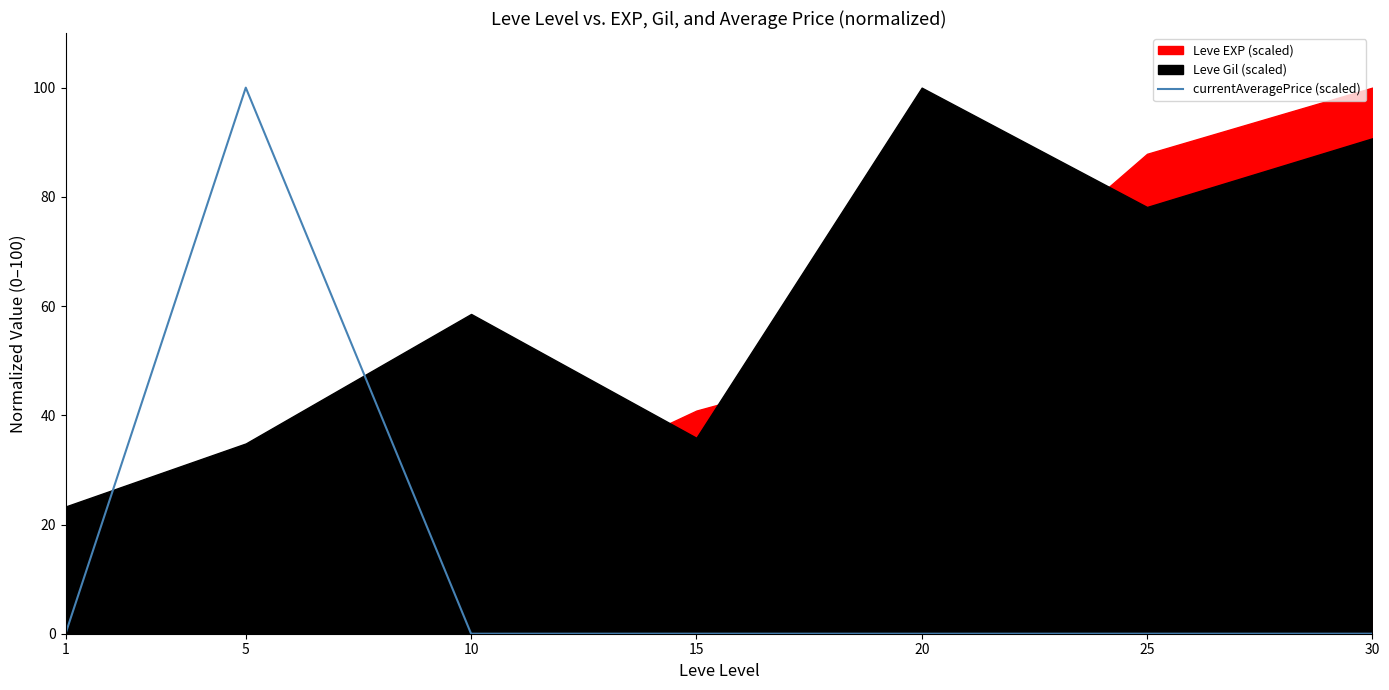

True or false: the data shows 149.6 at 5.

False